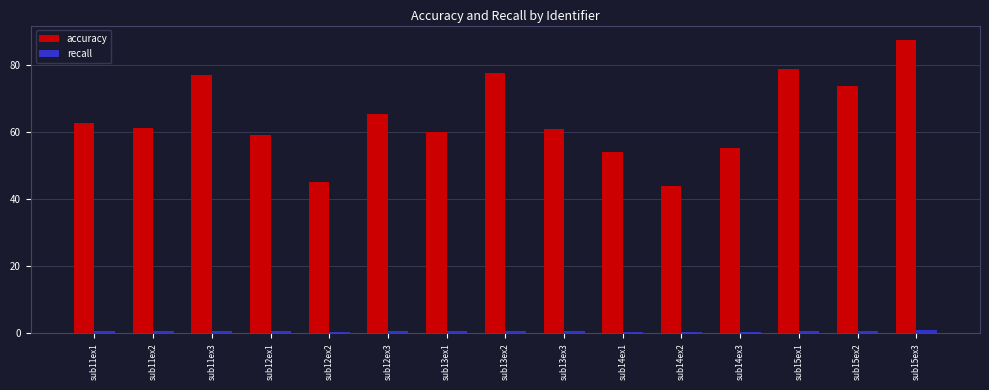

Which series has the largest total across all categories?

accuracy